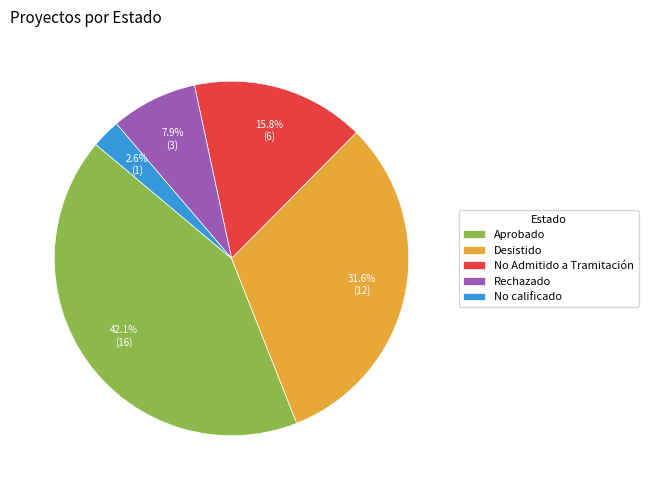

What percentage is NOT represented by Aprobado?

57.9%